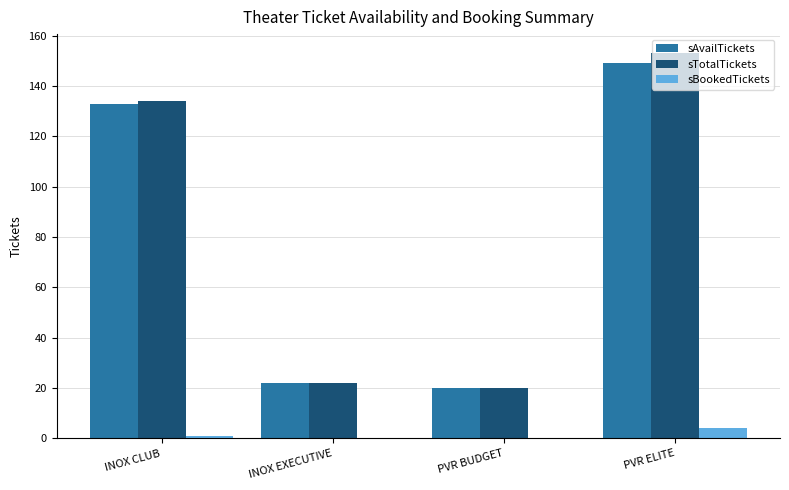

At which label does sBookedTickets reach its peak?

PVR ELITE